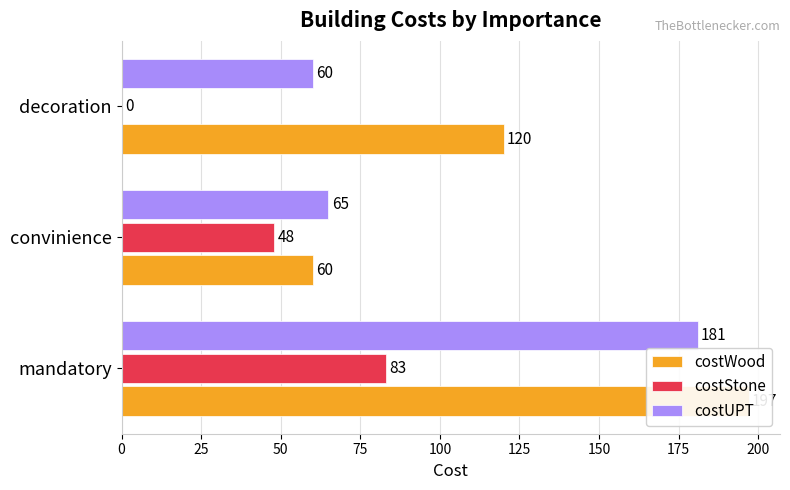

Count the number of categories in the chart.

3